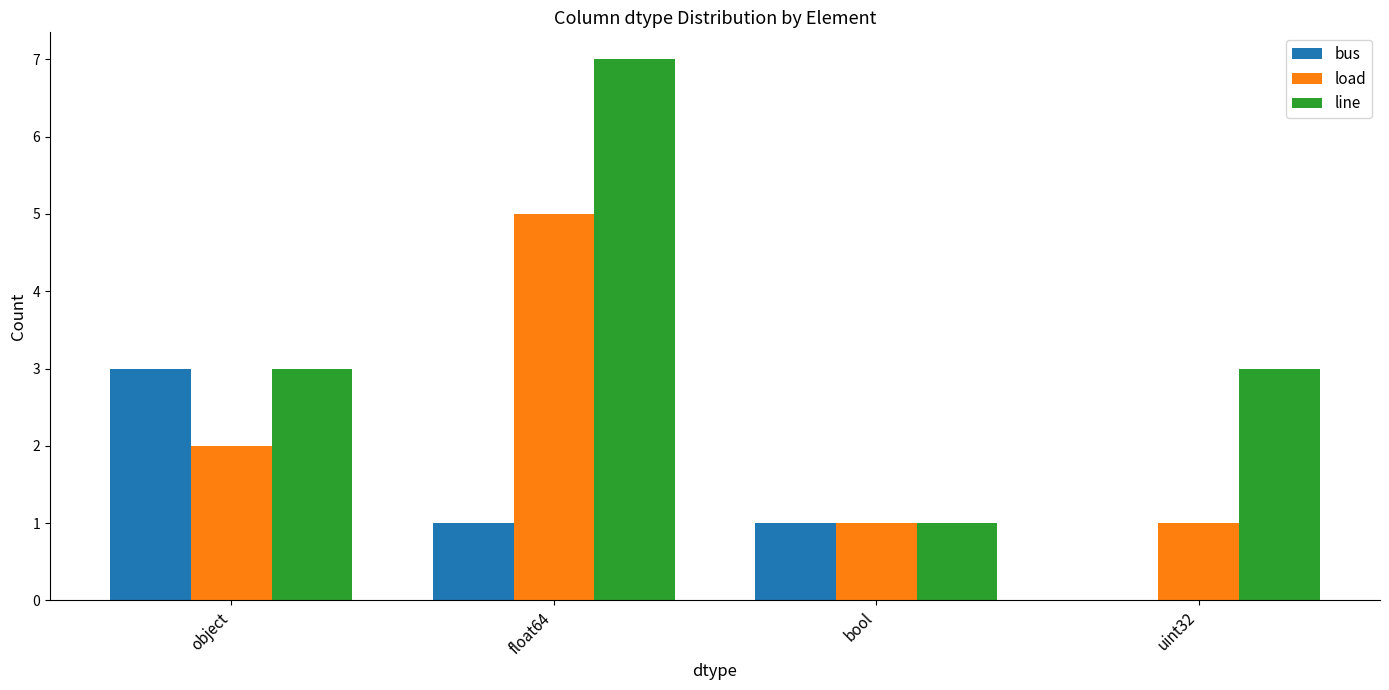

What are all the series names shown in the legend?

bus, load, line